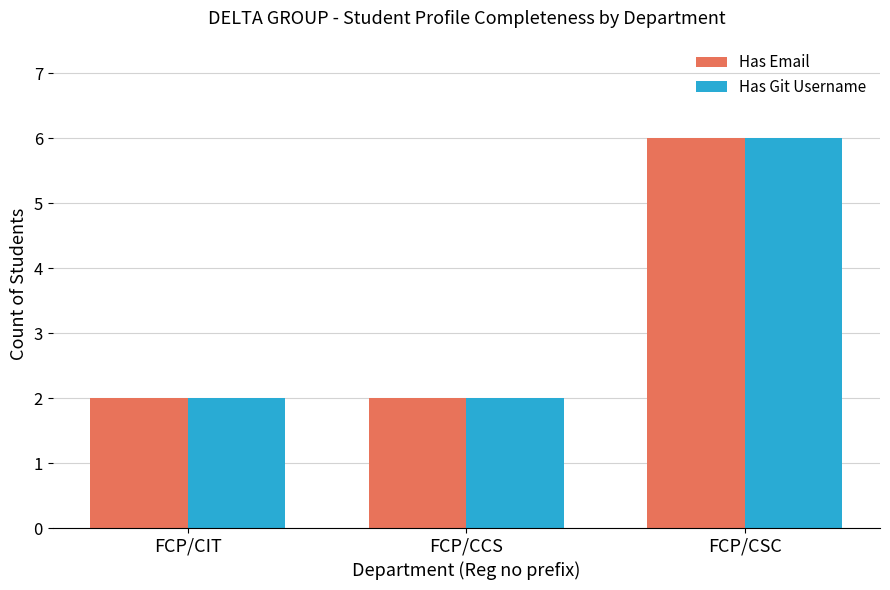

The Has Git Username series shows 3 at FCP/CIT. True or false?

False